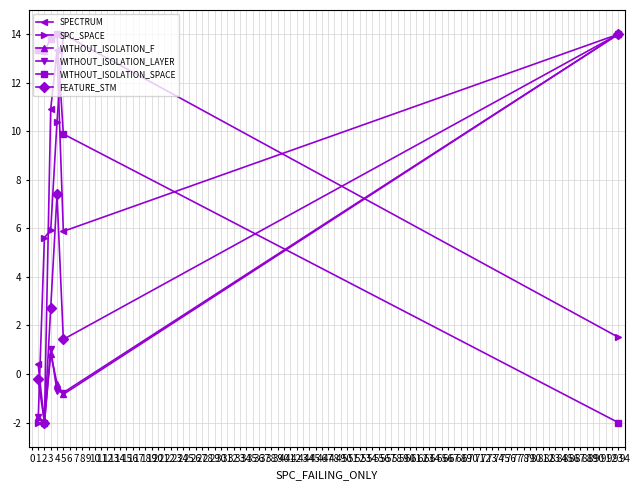

What is the value of the WITHOUT_ISOLATION_LAYER point at the 1st from the left?

-1.8